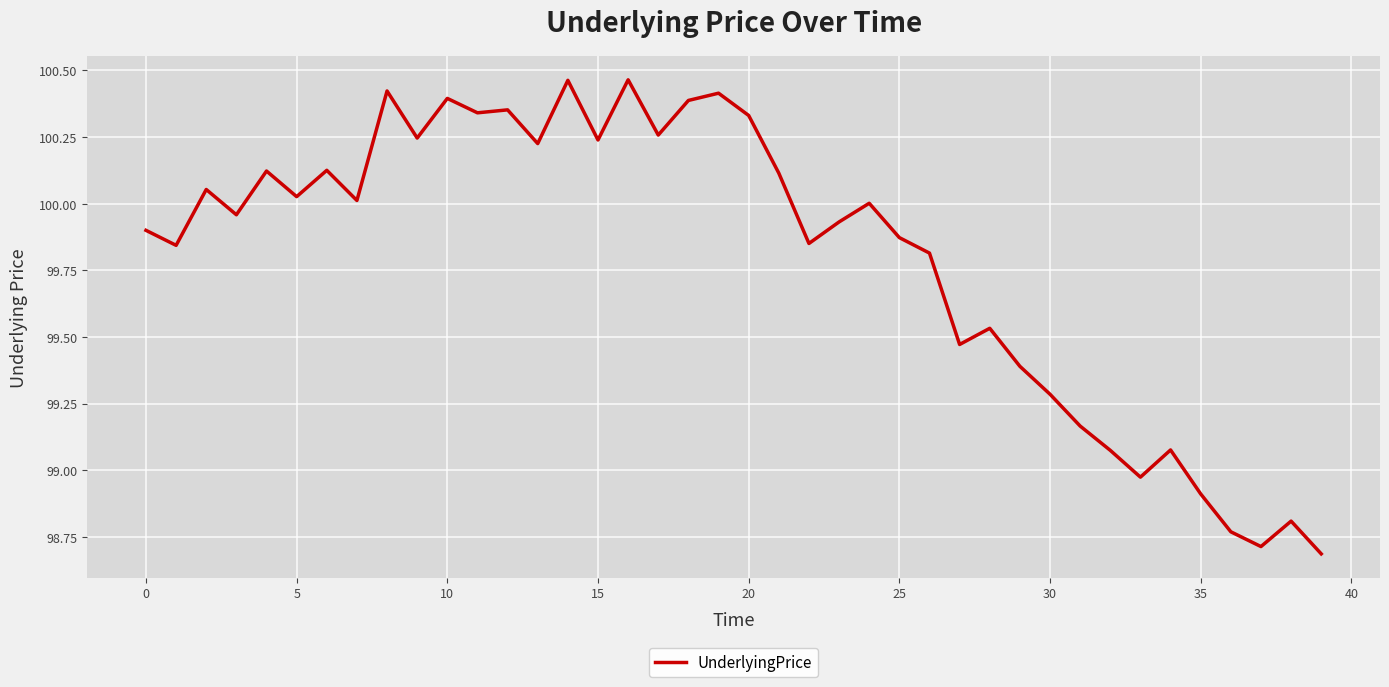

What is the difference between the maximum and minimum values?

1.8